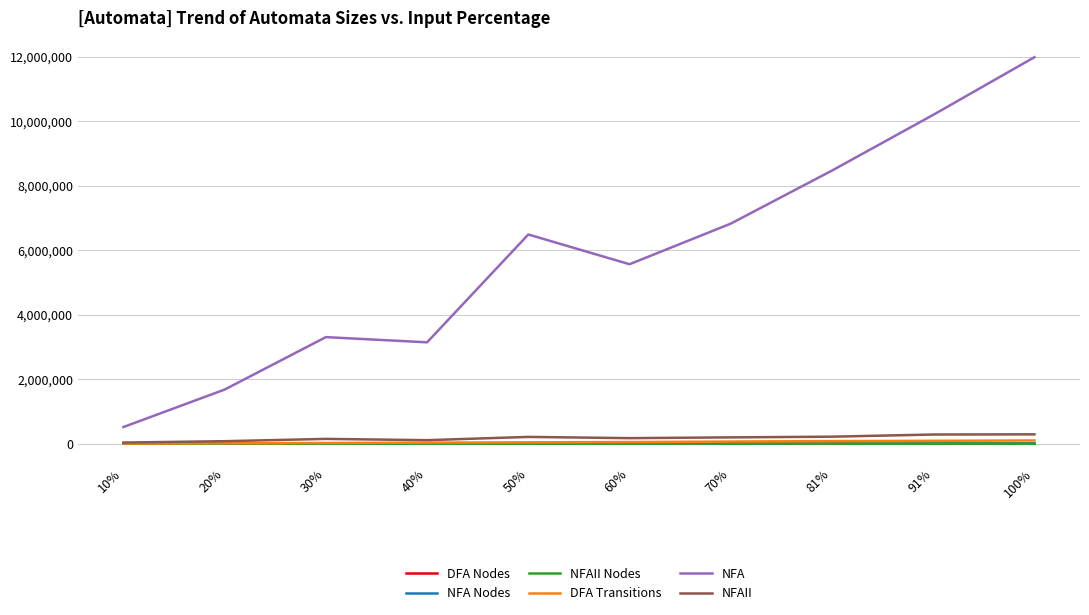

True or false: NFA and NFA Nodes cross at least once.

False